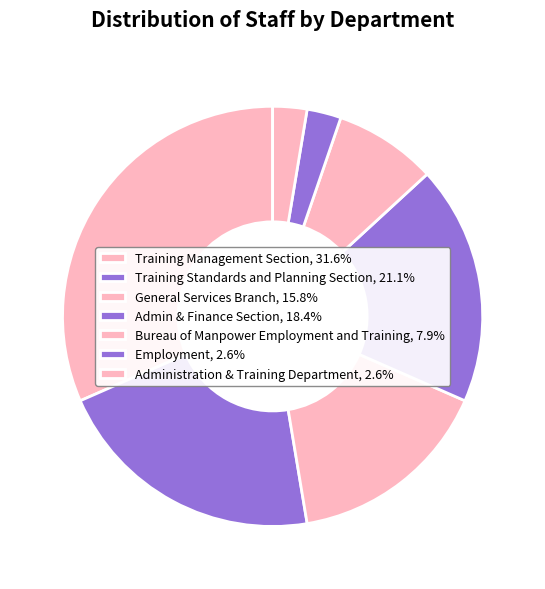

Rank the categories by value from lowest to highest.

Employment, Administration & Training Department, Bureau of Manpower Employment and Training, General Services Branch, Admin & Finance Section, Training Standards and Planning Section, Training Management Section